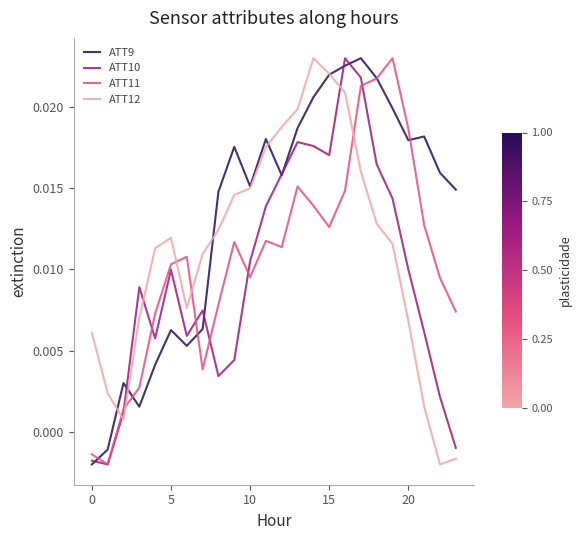

After their last crossing, which series has the higher values: ATT10 or ATT12?

ATT10